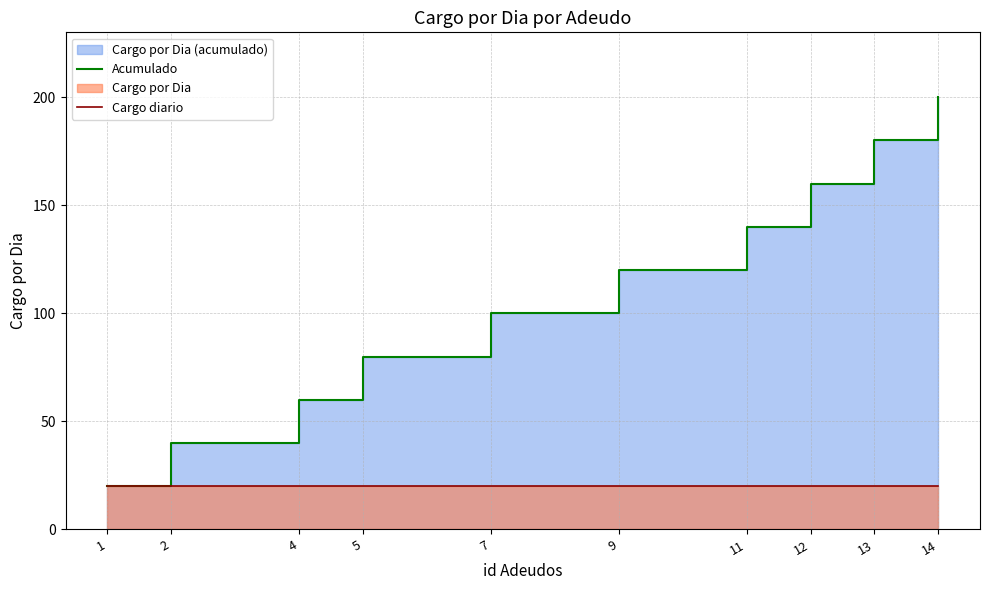

Reading left to right, list all the values displayed in this chart.

Acumulado: 1=20	2=40	4=60	5=80	7=100	9=120	11=140	12=160	13=180	14=200
Cargo diario: 1=20	2=20	4=20	5=20	7=20	9=20	11=20	12=20	13=20	14=20